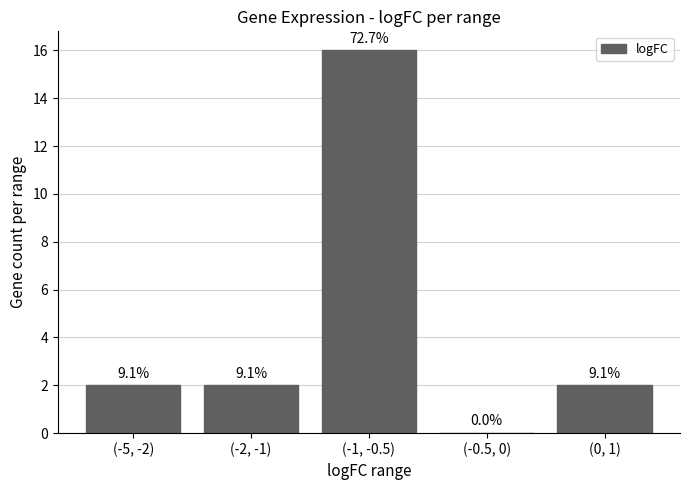

Rank the categories by value from highest to lowest.

(-1, -0.5), (-5, -2), (-2, -1), (0, 1), (-0.5, 0)